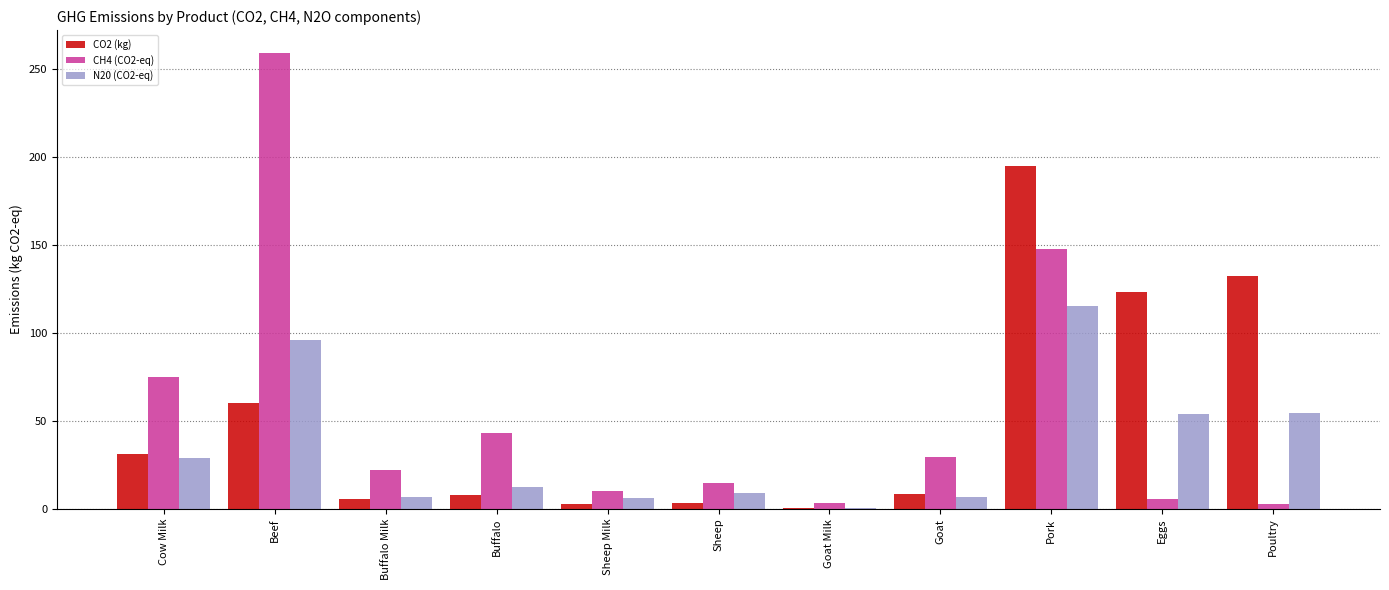

Is the value of CO2 (kg) at Eggs greater than the value of CH4 (CO2-eq) at Goat?

Yes